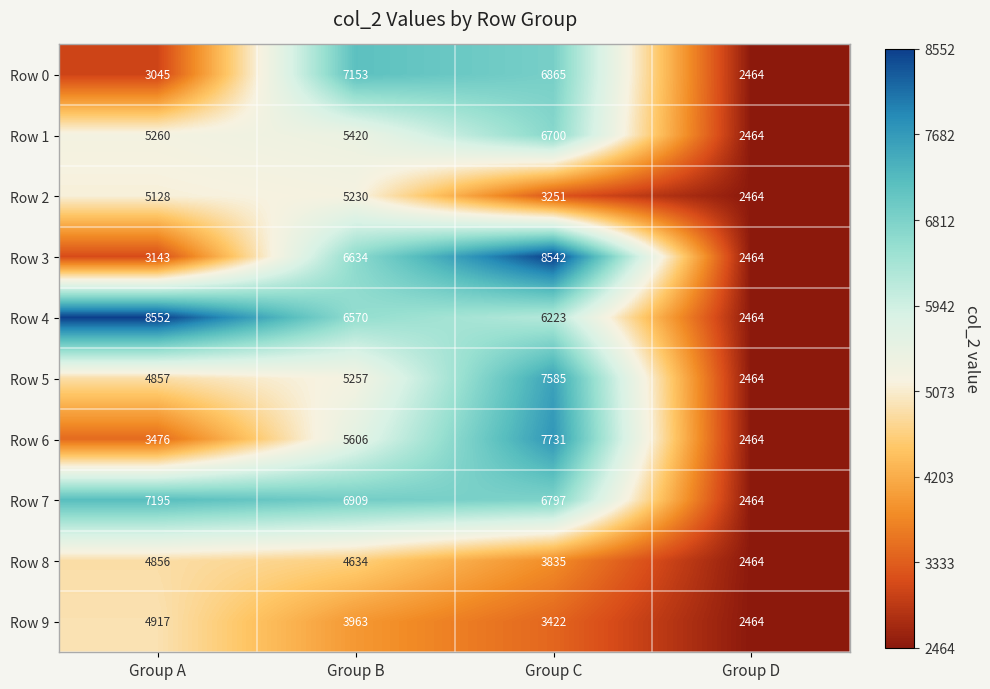

Is it true that Row 6 equals 3476 at Group A?

True